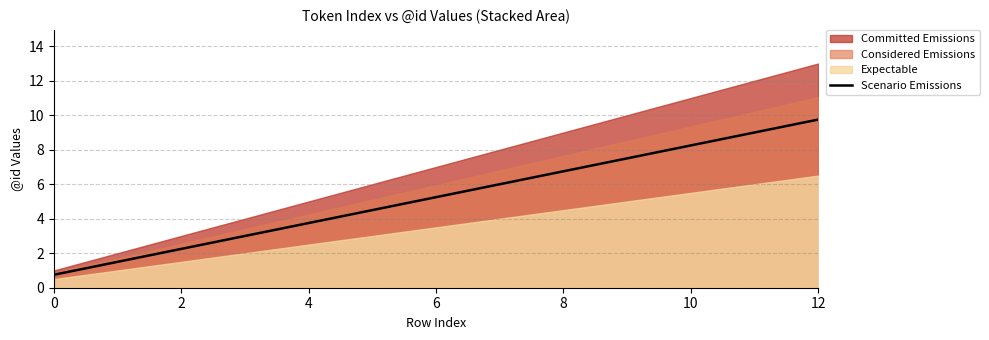

What is the change in value from 8 to 10?

+1.5